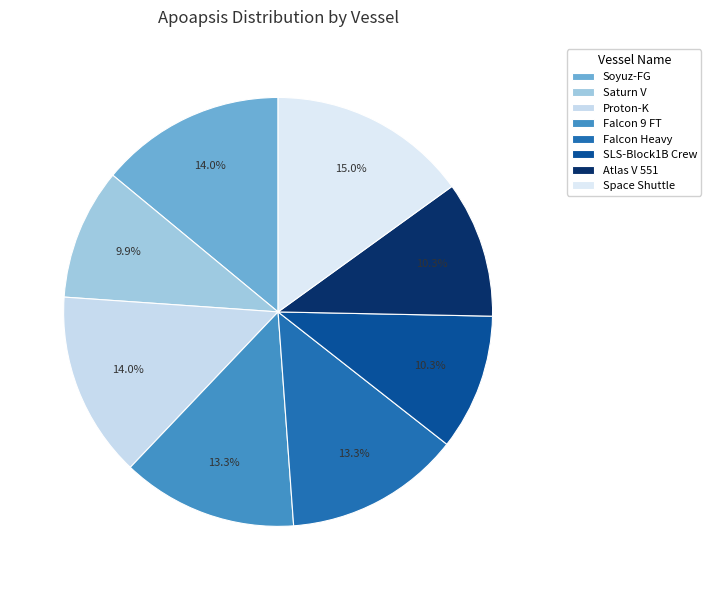

What is the smallest slice in the pie chart?

Saturn V